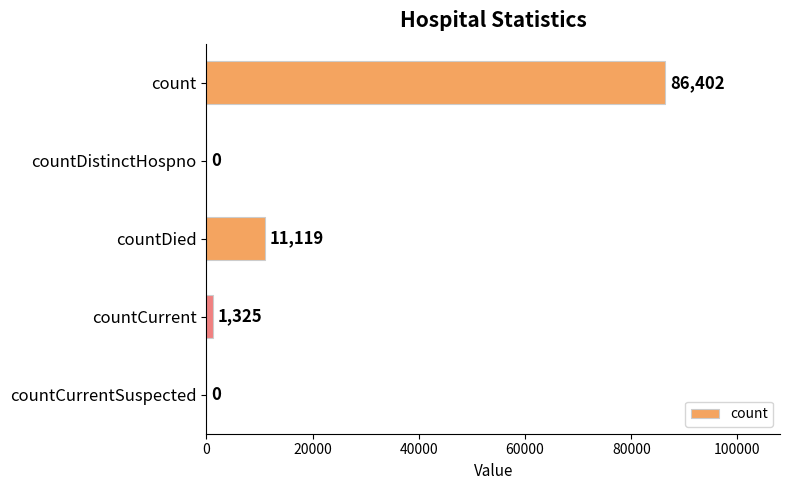

How many values are above zero?

3